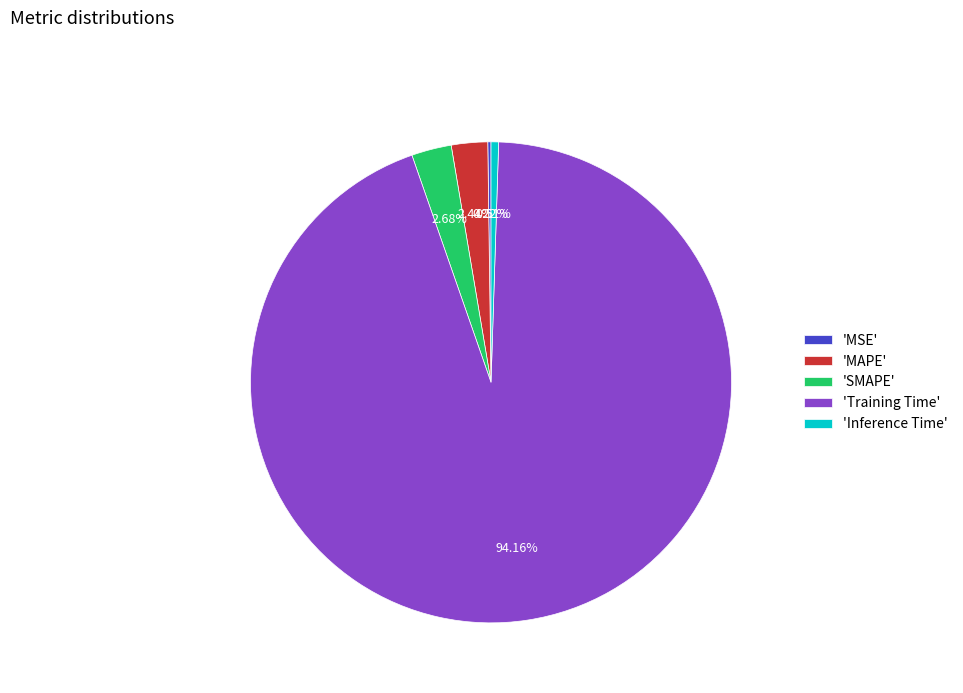

Which slice is the largest?

'Training Time'